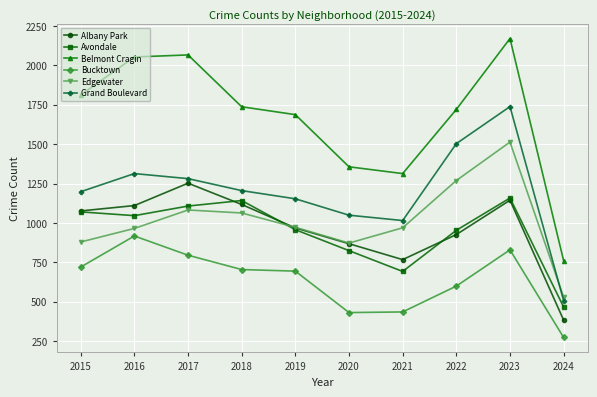

Count the number of data series in this chart.

6